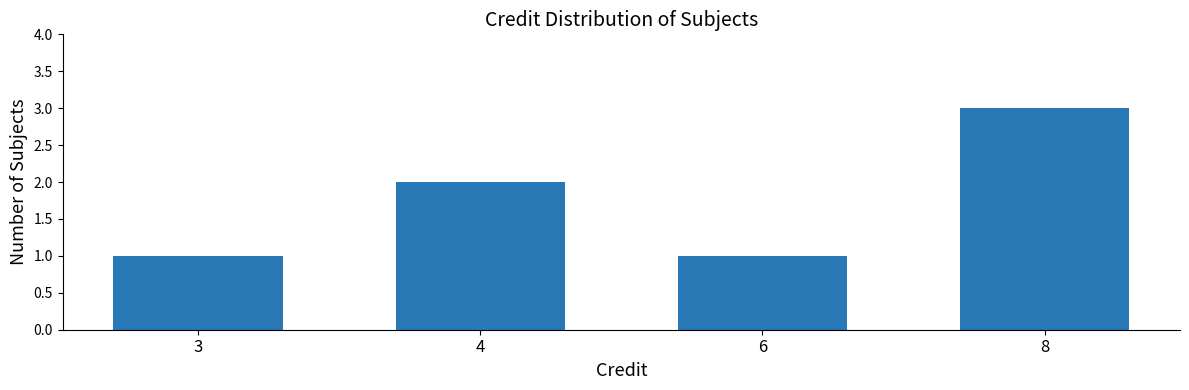

The chart shows a value of 1 at 6. True or false?

True